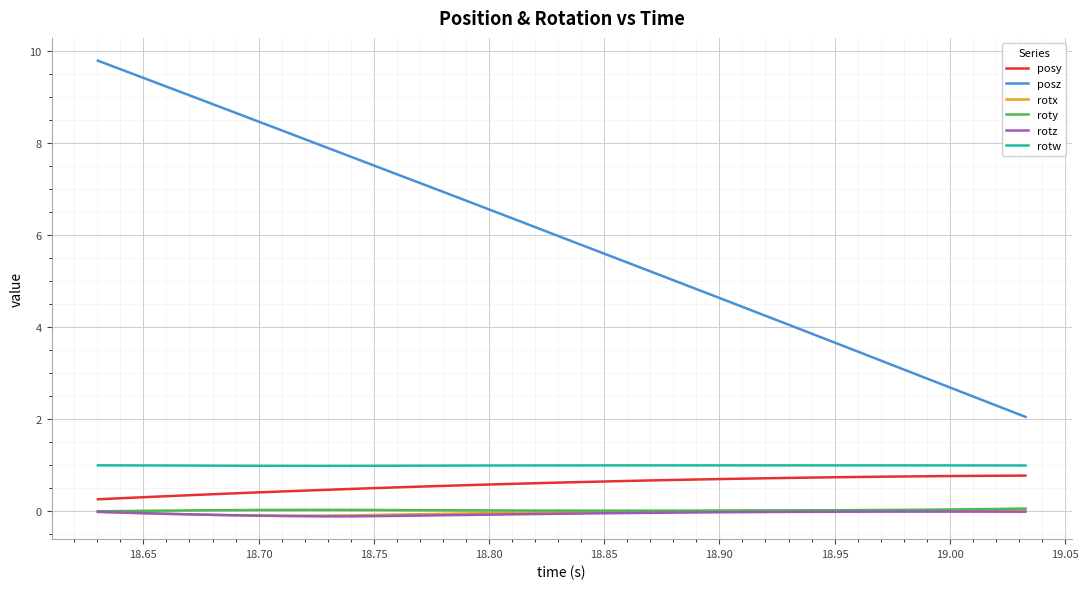

Which series has the widest spread of values?

posz